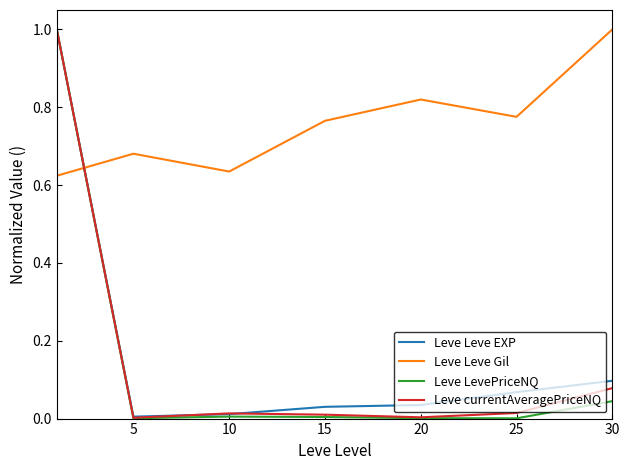

What is the greatest value displayed?

1.0